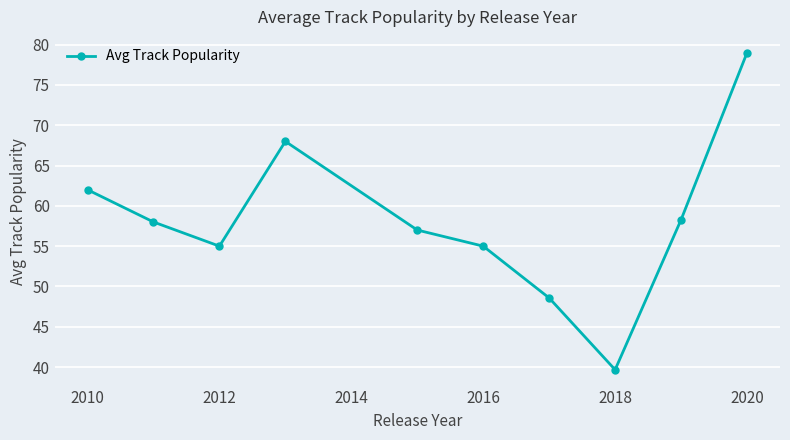

How many lines are shown in the chart?

1